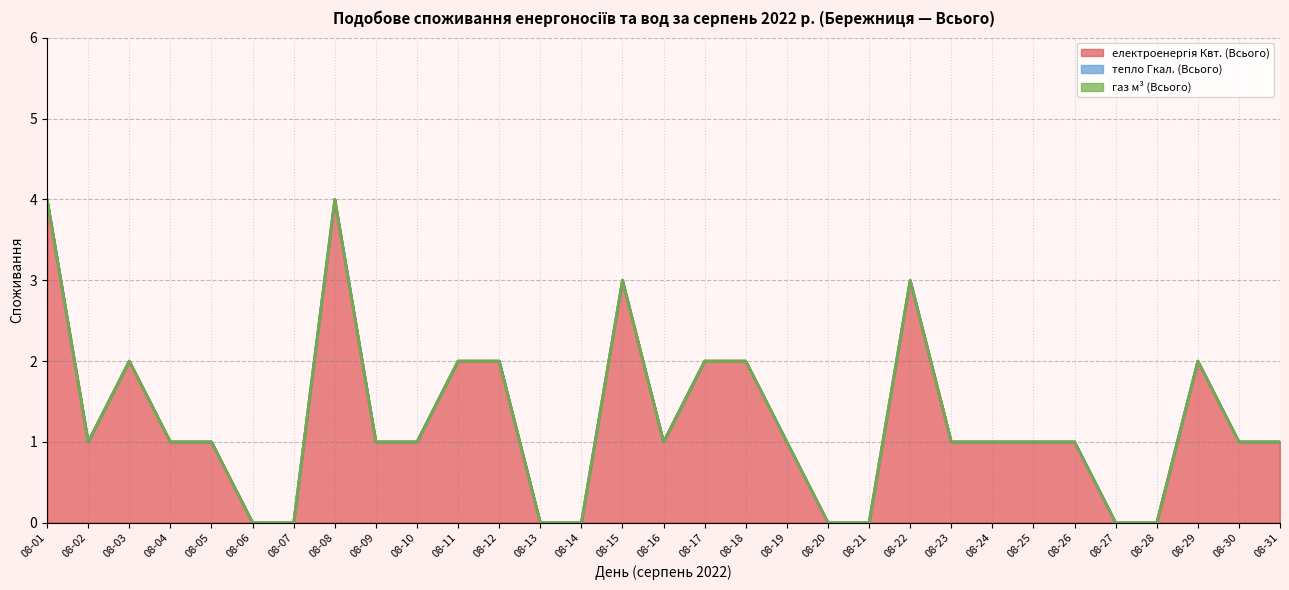

At how many categories does at least one series exceed 1?

10